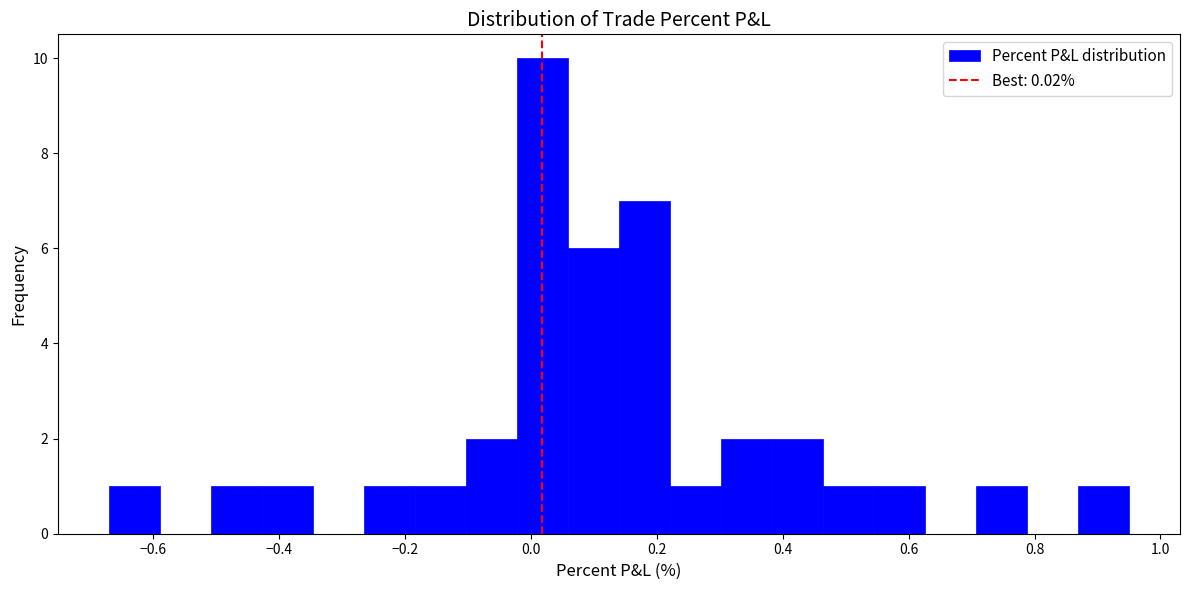

Reading left to right, list every bar in this chart as the range it spans on the x-axis followed by its height. Neither the bar edges nor the heights are printed on the chart, so give them approximately, as read against the axes.

-0.66 to -0.58: 1
-0.58 to -0.50: 0
-0.50 to -0.42: 1
-0.42 to -0.34: 1
-0.34 to -0.26: 0
-0.26 to -0.18: 1
-0.18 to -0.10: 1
-0.10 to -0.02: 2
-0.02 to 0.06: 10
0.06 to 0.14: 6
0.14 to 0.22: 7
0.22 to 0.30: 1
0.30 to 0.38: 2
0.38 to 0.46: 2
0.46 to 0.54: 1
0.54 to 0.62: 1
0.62 to 0.70: 0
0.70 to 0.78: 1
0.78 to 0.86: 0
0.86 to 0.96: 1